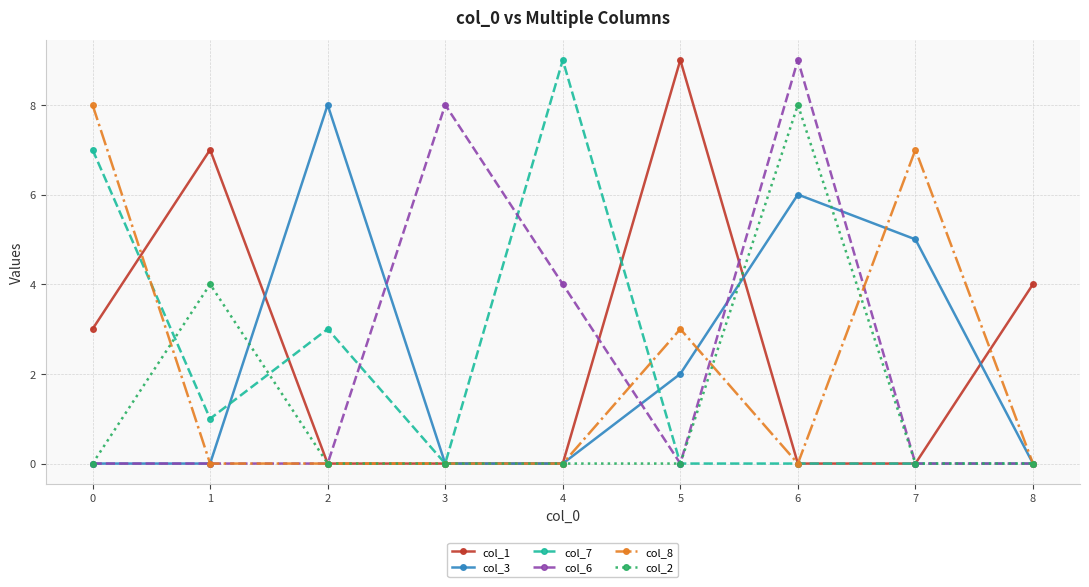

What is the average value of the col_7 series?

2